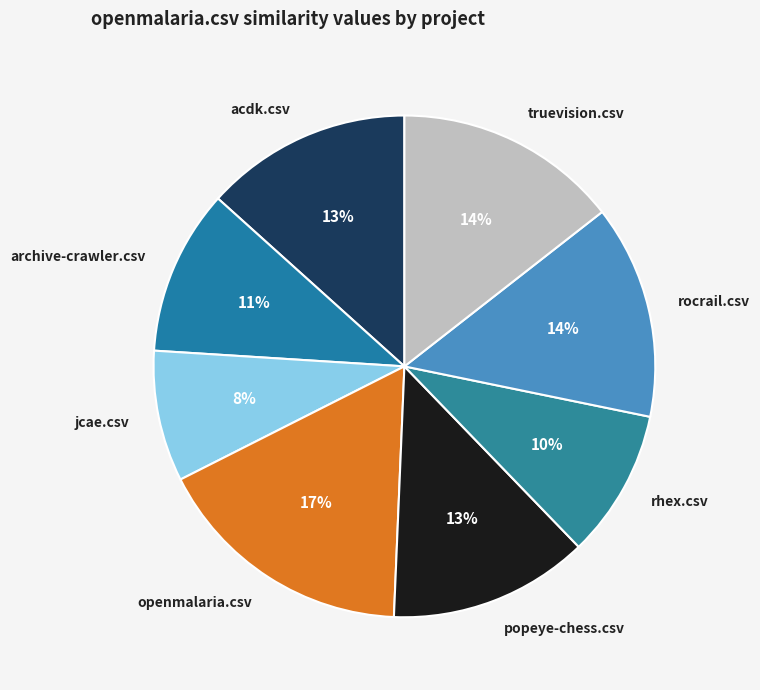

To the nearest percent, what percentage of the pie is acdk.csv?

13%